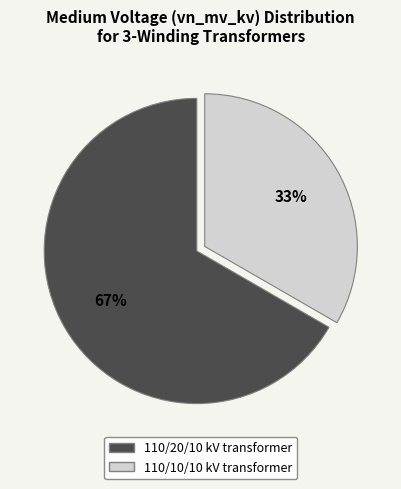

Does any single category account for the majority?

Yes